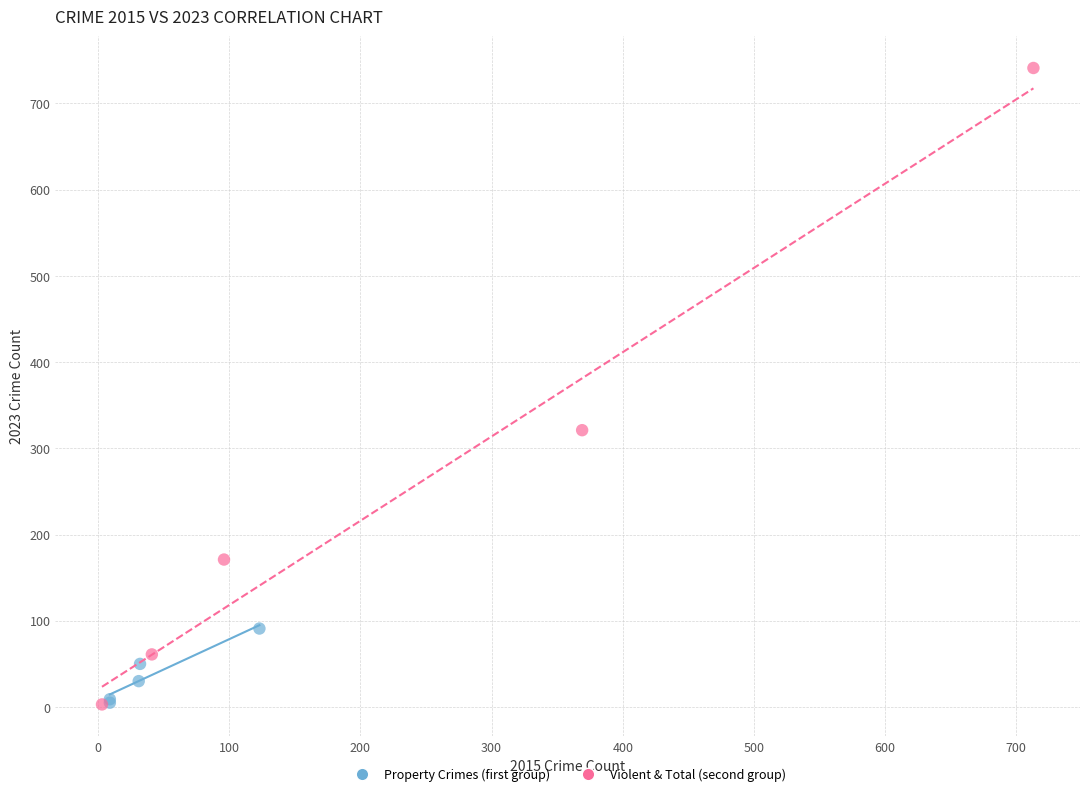

Which series has the largest Y range (max minus min)?

Violent & Total (second group)